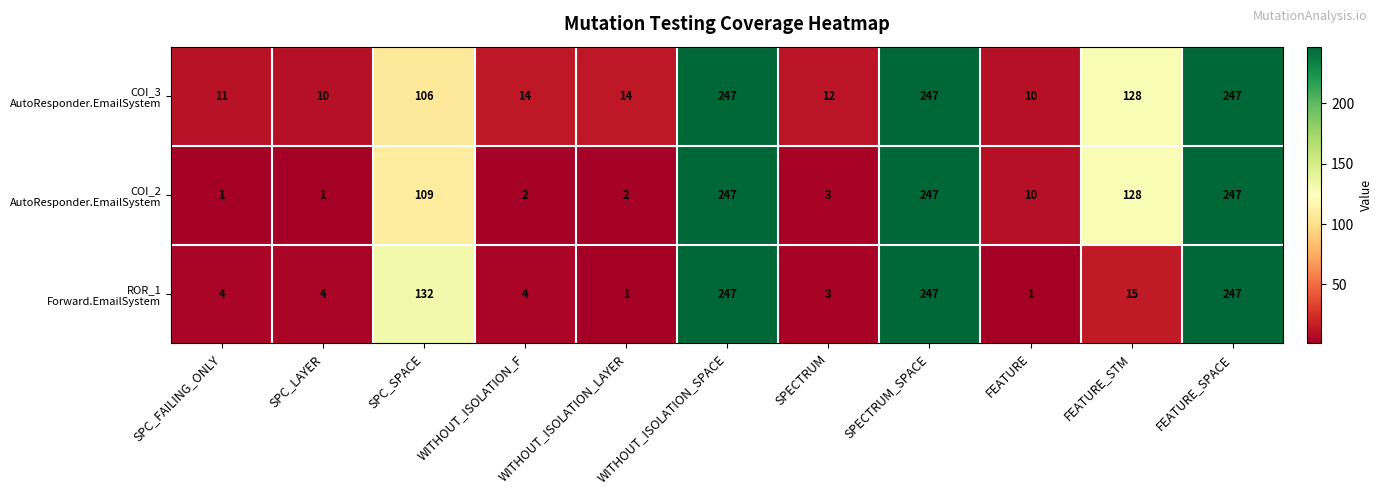

What is the total value across all series at SPECTRUM?

18